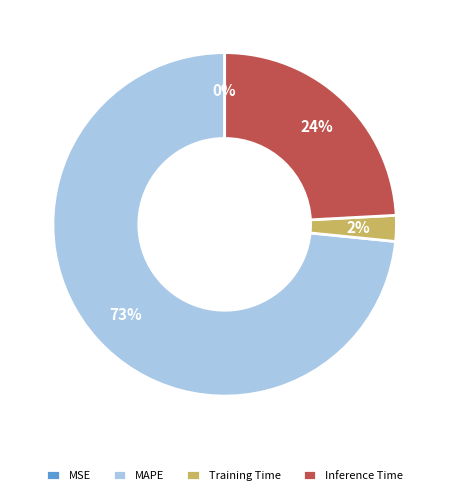

Does any single category account for the majority?

Yes